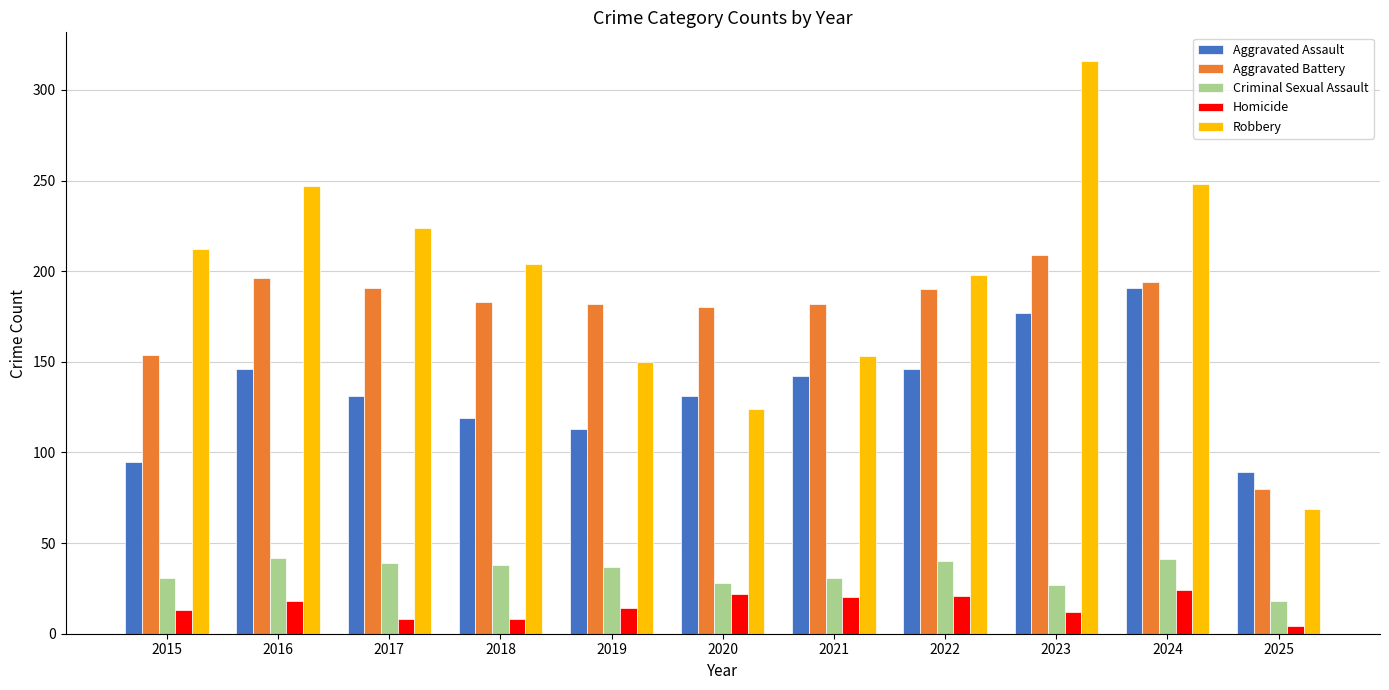

How many groups of bars are there?

11